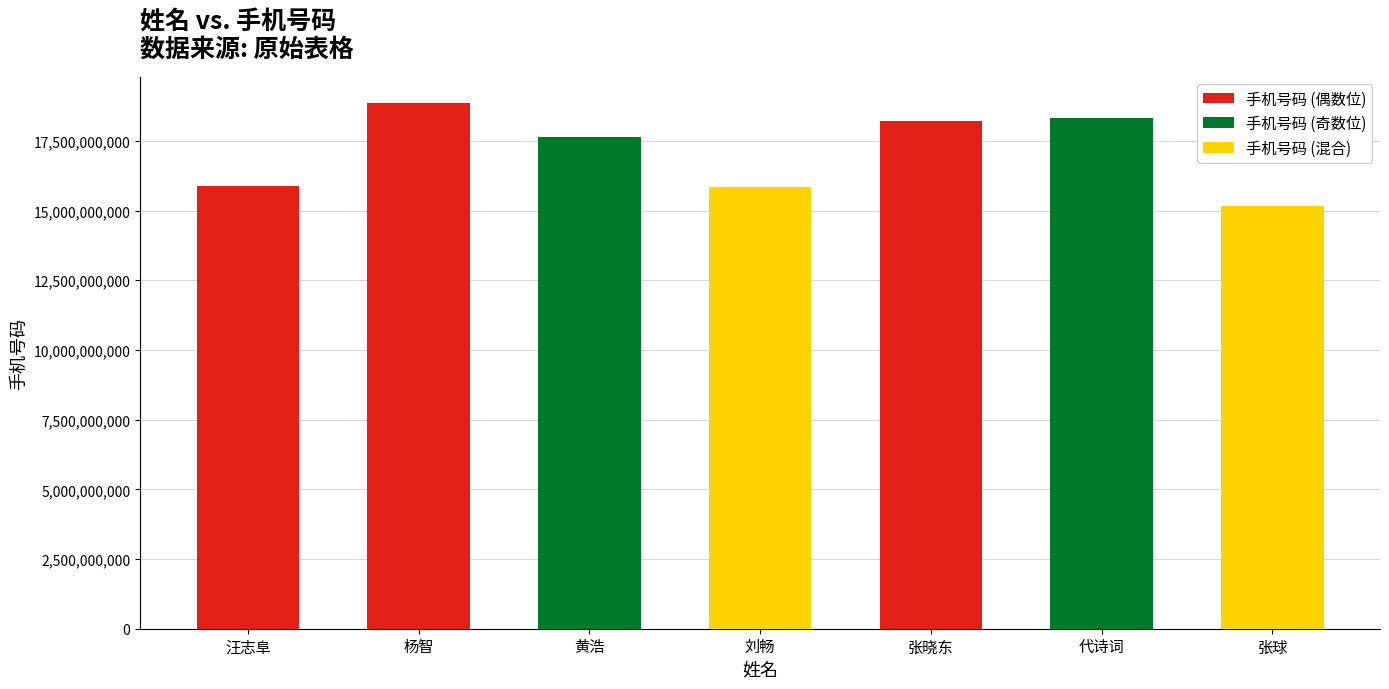

What is the sum of all values?

119946361985